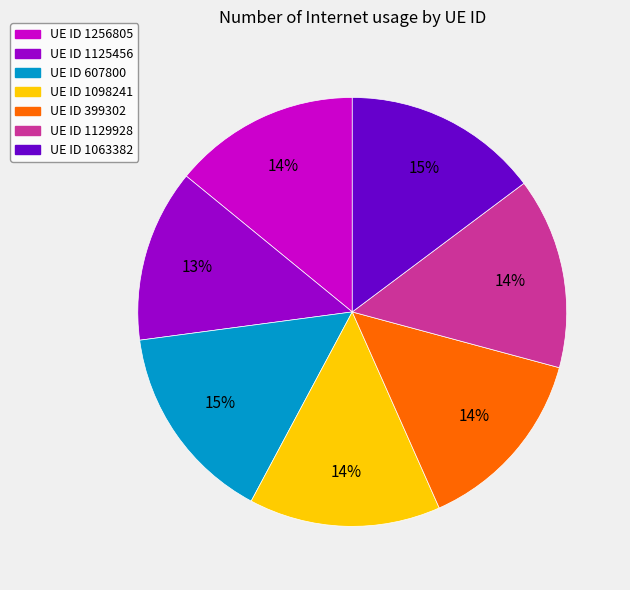

Does any single category account for the majority?

No